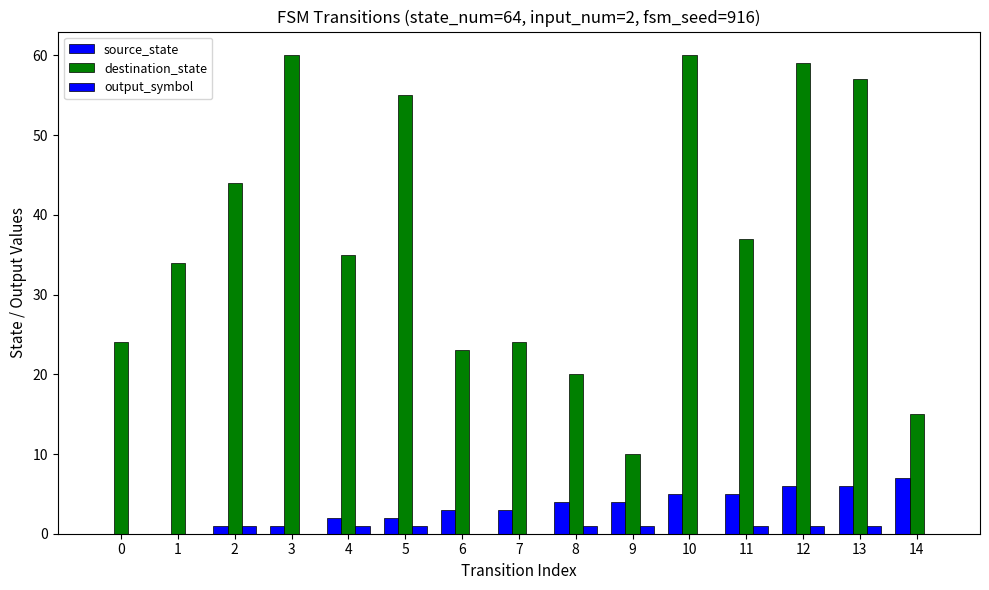

Reading left to right, transcribe all the data shown in this chart.

source_state: 0	0	1	1	2	2	3	3	4	4	5	5	6	6	7
destination_state: 24	34	44	60	35	55	23	24	20	10	60	37	59	57	15
output_symbol: 0	0	1	0	1	1	0	0	1	1	0	1	1	1	0